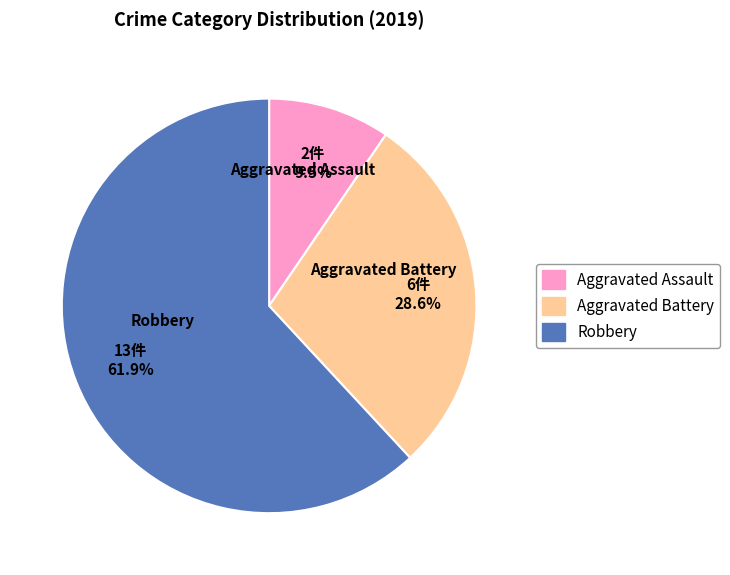

Is there any slice that represents more than half of the pie?

Yes